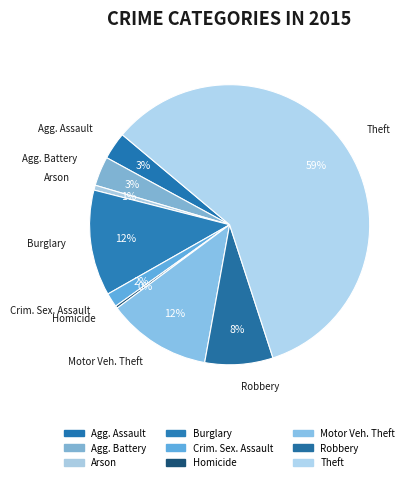

Do Homicide and Theft together represent more than half of the pie?

Yes